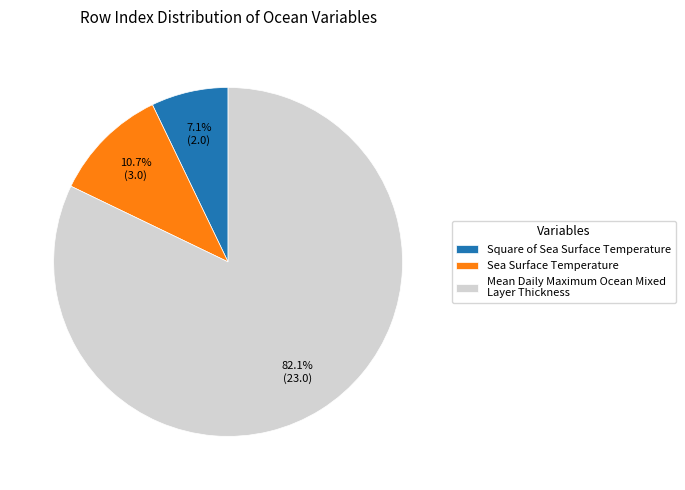

Does Mean Daily Maximum Ocean Mixed Layer Thickness account for over 50% of the chart?

Yes